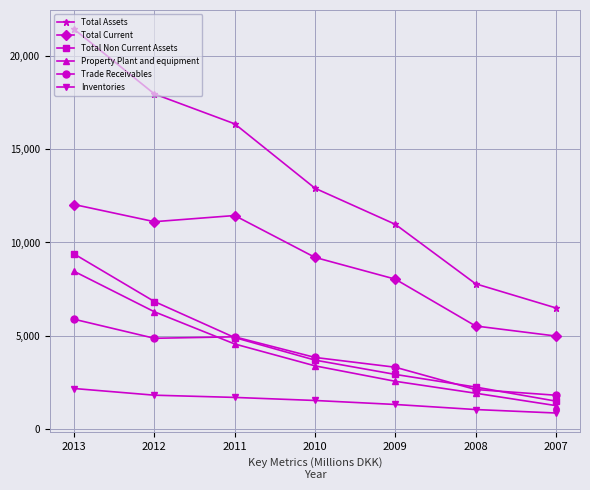

True or false: Inventories and Total Current intersect in this chart.

False